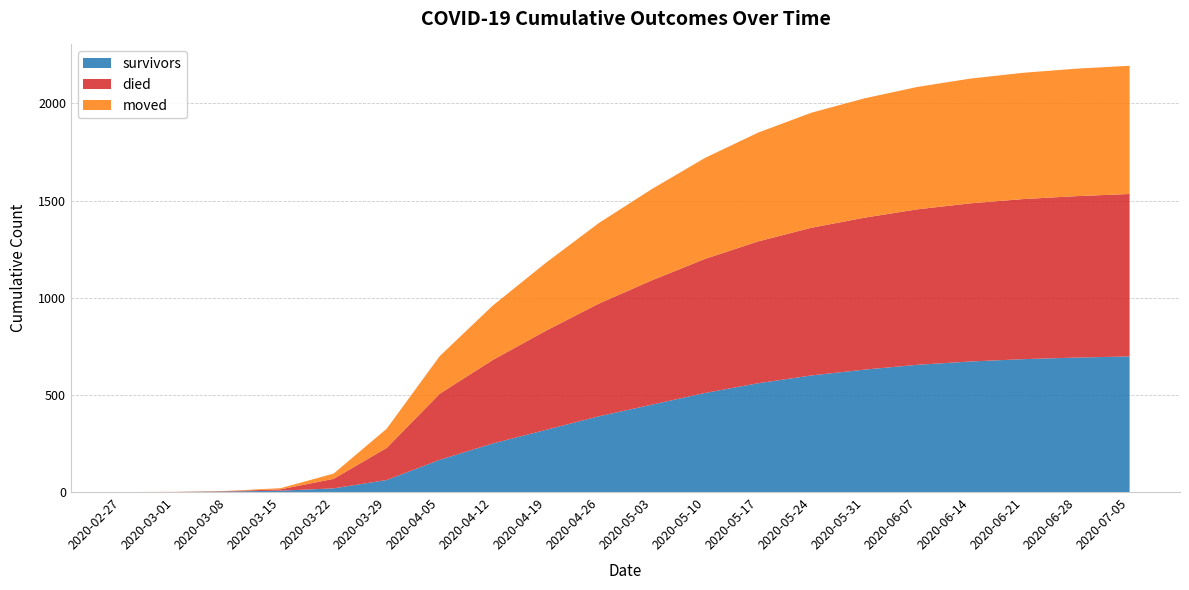

Reading right to left, extract all data points from this chart.

survivors: 2020-07-05=698	2020-06-28=692	2020-06-21=684	2020-06-14=672	2020-06-07=655	2020-05-31=630	2020-05-24=600	2020-05-17=560	2020-05-10=510	2020-05-03=450	2020-04-26=390	2020-04-19=320	2020-04-12=250	2020-04-05=166	2020-03-29=62	2020-03-22=19	2020-03-15=7	2020-03-08=3	2020-03-01=0	2020-02-27=0
died: 2020-07-05=836	2020-06-28=831	2020-06-21=824	2020-06-14=814	2020-06-07=800	2020-05-31=782	2020-05-24=760	2020-05-17=730	2020-05-10=690	2020-05-03=640	2020-04-26=580	2020-04-19=510	2020-04-12=430	2020-04-05=340	2020-03-29=165	2020-03-22=49	2020-03-15=7	2020-03-08=2	2020-03-01=0	2020-02-27=0
moved: 2020-07-05=660	2020-06-28=656	2020-06-21=650	2020-06-14=642	2020-06-07=630	2020-05-31=614	2020-05-24=592	2020-05-17=560	2020-05-10=520	2020-05-03=470	2020-04-26=415	2020-04-19=350	2020-04-12=280	2020-04-05=194	2020-03-29=99	2020-03-22=27	2020-03-15=6	2020-03-08=1	2020-03-01=1	2020-02-27=0